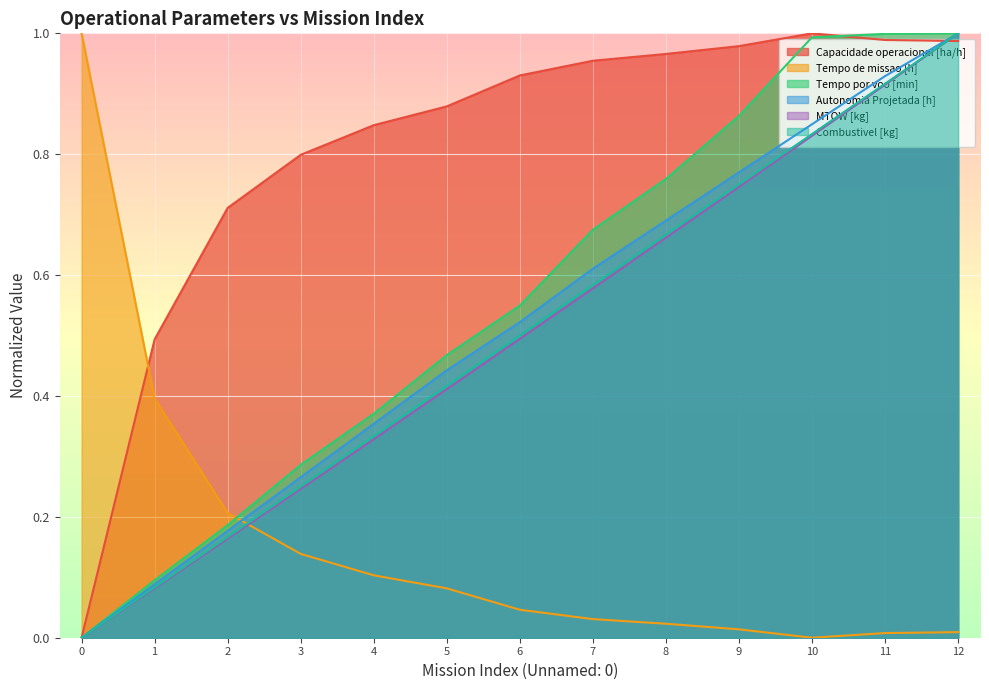

Between 0 and 11, which is larger?

11